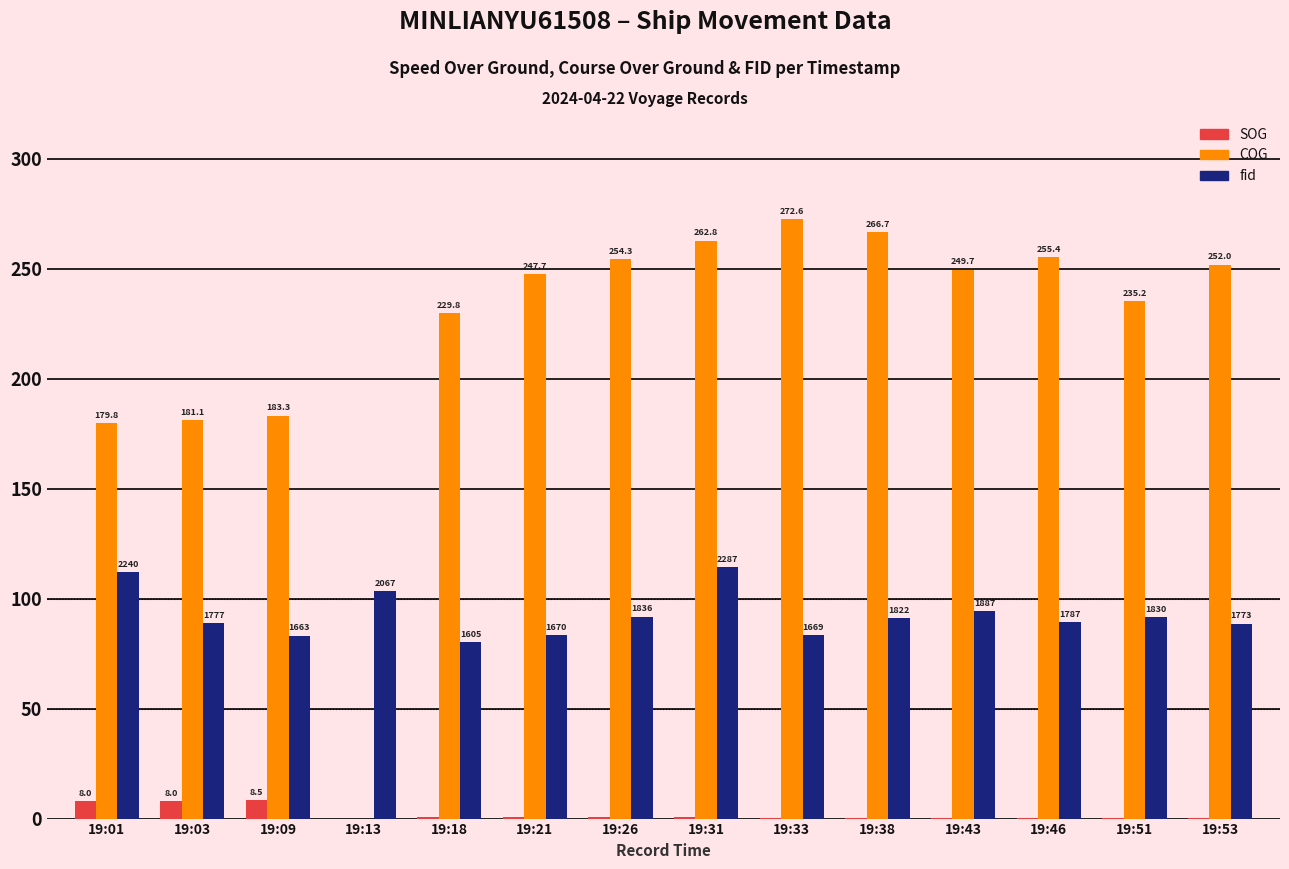

Which series changed the most between 19:03 and 19:13?

COG